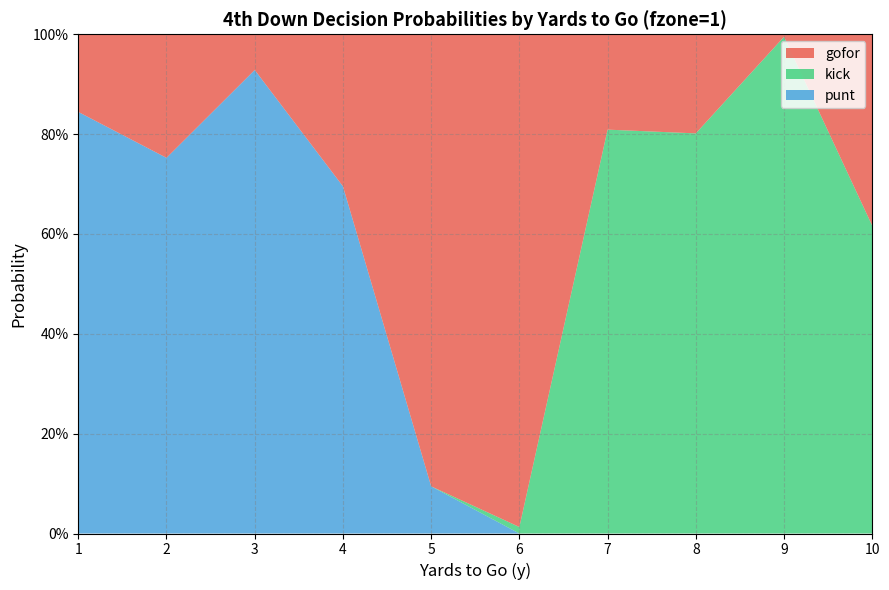

Reading left to right, what are all the values shown in this chart?

gofor: 0.2	0.2	0.1	0.3	0.9	1.0	0.2	0.2	0.0	0.4
punt: 0.8	0.8	0.9	0.7	0.1	0.0	0.0	0.0	0.0	0.0
kick: 0.0	0.0	0.0	0.0	0.0	0.0	0.8	0.8	1.0	0.6